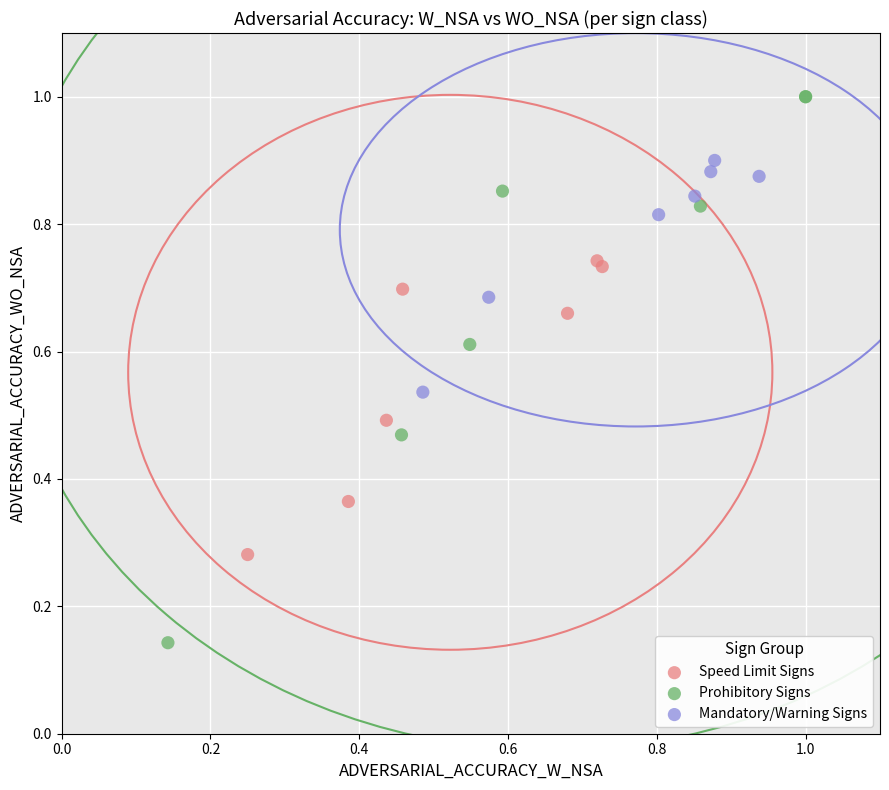

What are all the series names shown in the legend?

Speed Limit Signs, Prohibitory Signs, Mandatory/Warning Signs